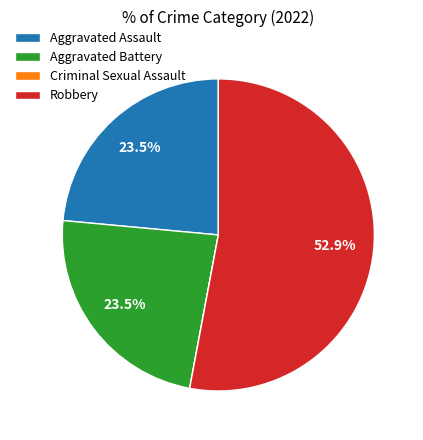

To the nearest percent, what is the difference between the Robbery and Aggravated Assault slice percentages?

29%